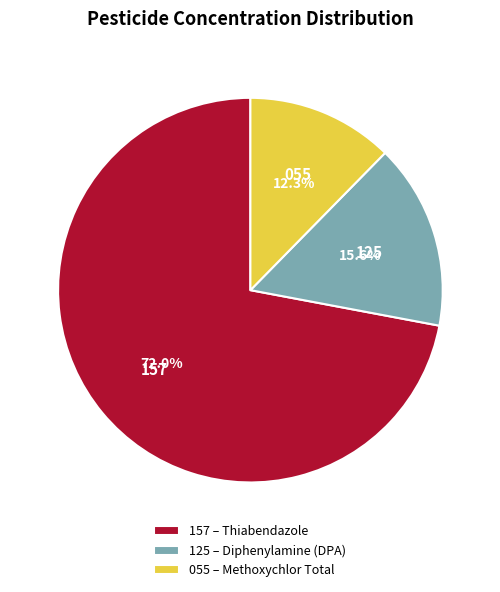

Does 055 – Methoxychlor Total represent more than half of the total?

No